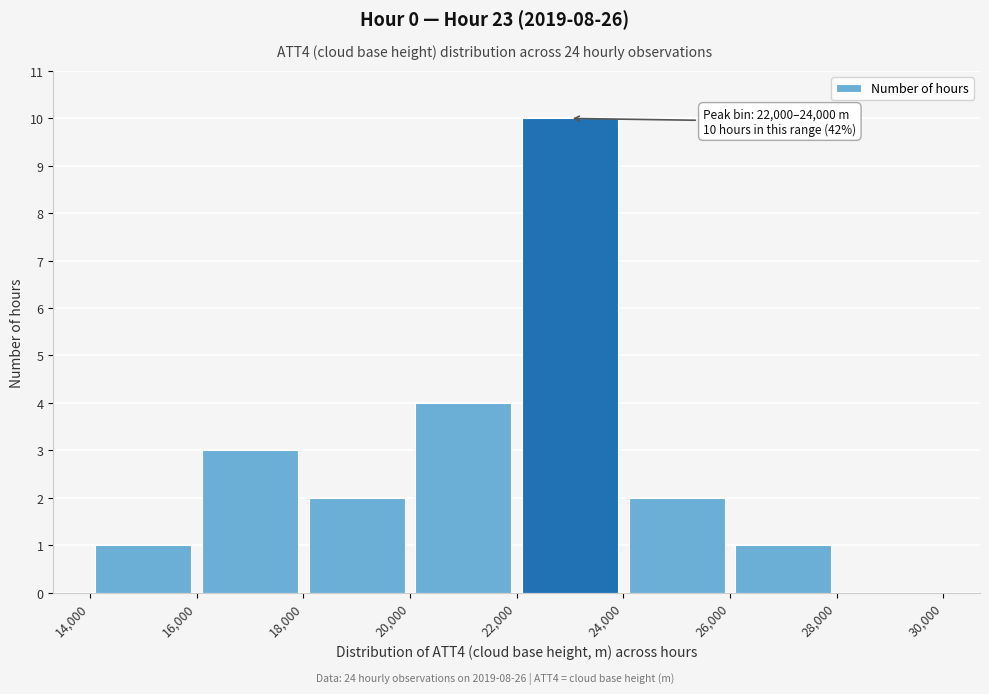

Over which range of the x-axis is the bar tallest?

22,000 to 24,000